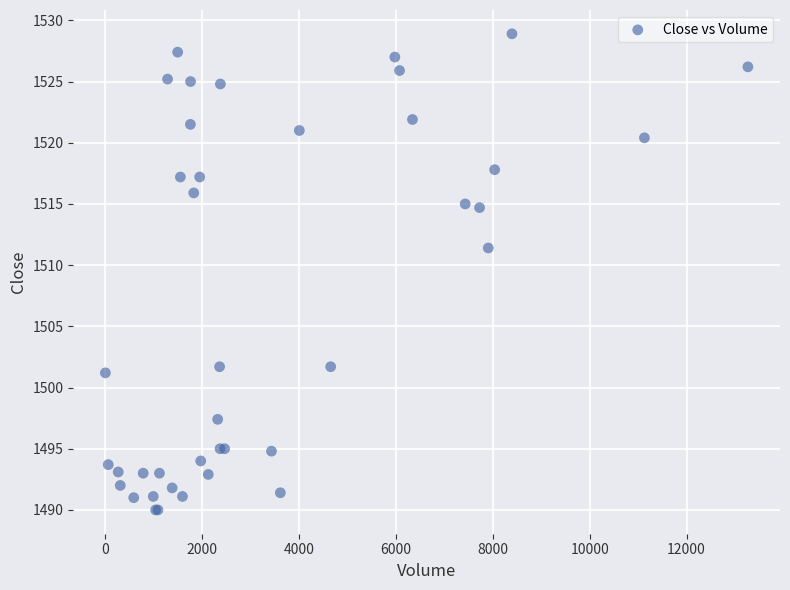

What Y value in the scatter plot is closest to 1509?

1511.4